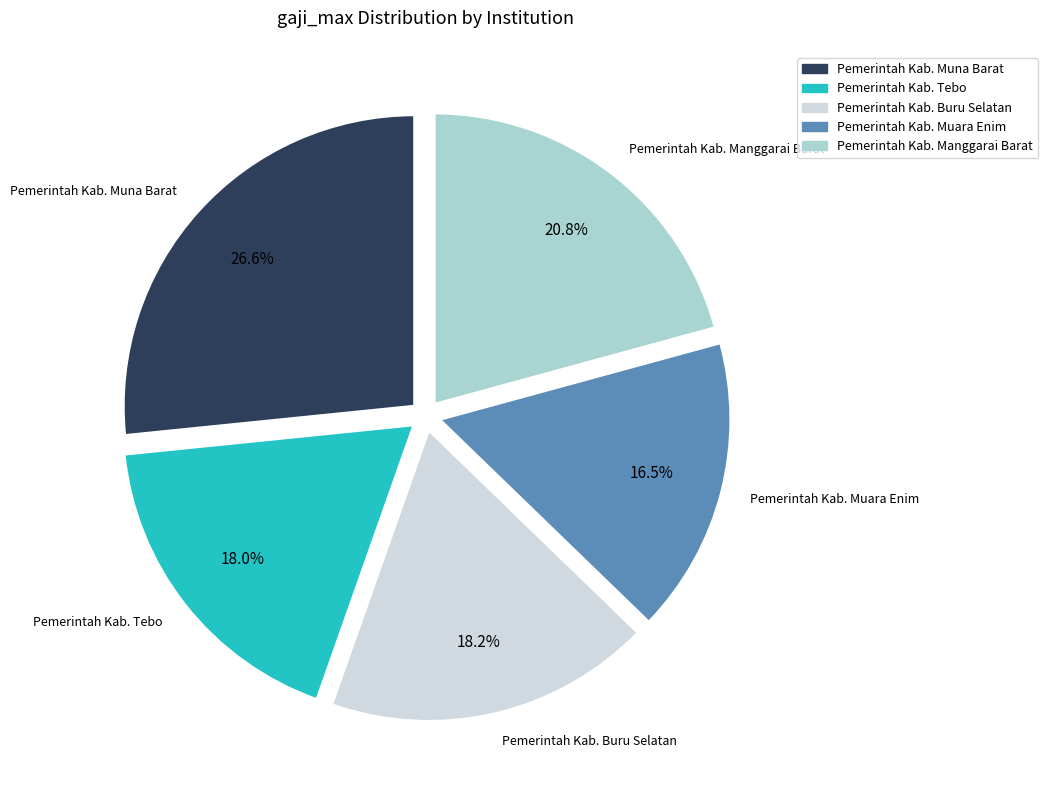

What is the ratio of the value at Pemerintah Kab. Muna Barat to the value at Pemerintah Kab. Tebo?

1.5